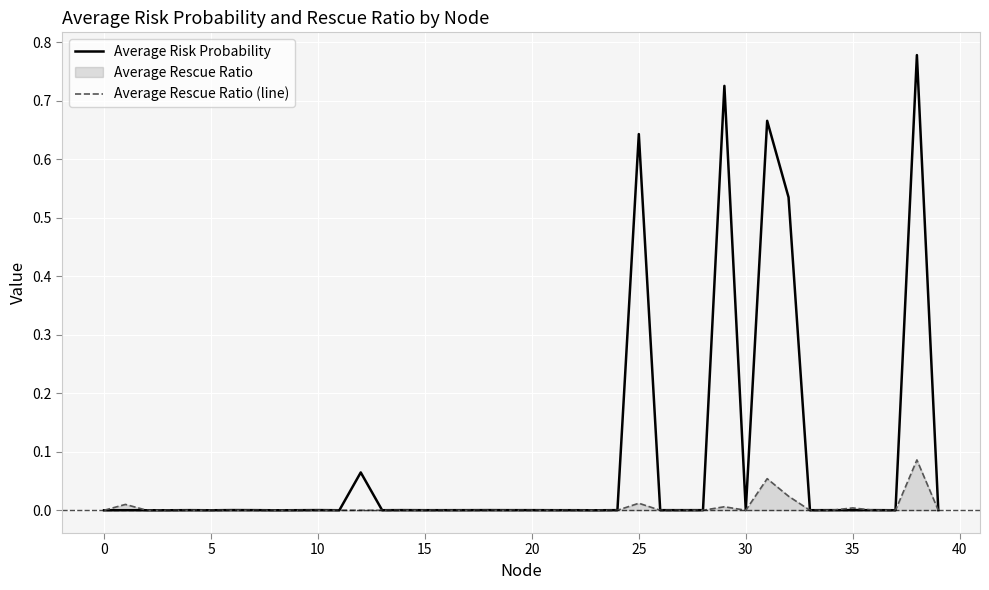

Reading right to left, list all the values displayed in this chart.

Average Risk Probability: 0.0	0.8	0.0	0.0	0.0	0.0	0.0	0.5	0.7	0.0	0.7	0.0	0.0	0.0	0.6	0.0	0.0	0.0	0.0	0.0	0.0	0.0	0.0	0.0	0.0	0.0	0.0	0.1	0.0	0.0	0.0	0.0	0.0	0.0	0.0	0.0	0.0	0.0	0.0	0.0
Average Rescue Ratio (line): 0.0	0.1	0.0	0.0	0.0	0.0	0.0	0.0	0.1	0.0	0.0	0.0	0.0	0.0	0.0	0.0	0.0	0.0	0.0	0.0	0.0	0.0	0.0	0.0	0.0	0.0	0.0	0.0	0.0	0.0	0.0	0.0	0.0	0.0	0.0	0.0	0.0	0.0	0.0	0.0